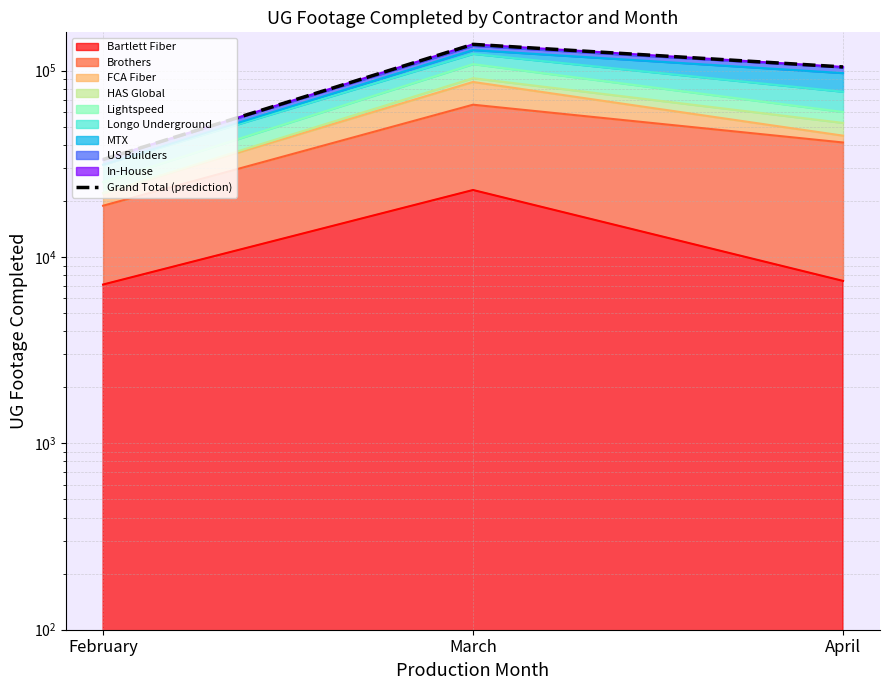

What is the minimum value shown in the chart?

33368